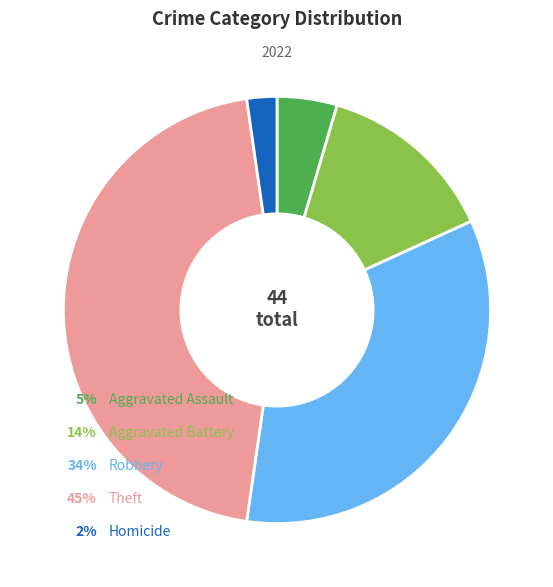

Is there a majority slice in this chart?

No